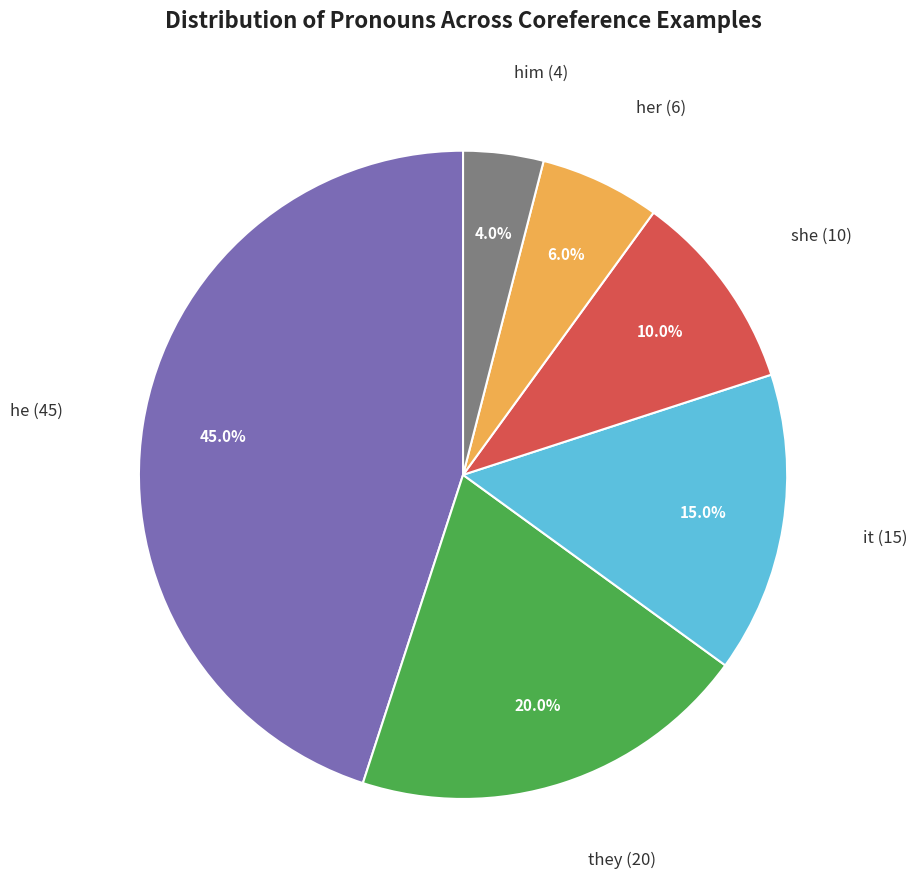

Rank the categories by value from lowest to highest.

him, her, she, it, they, he